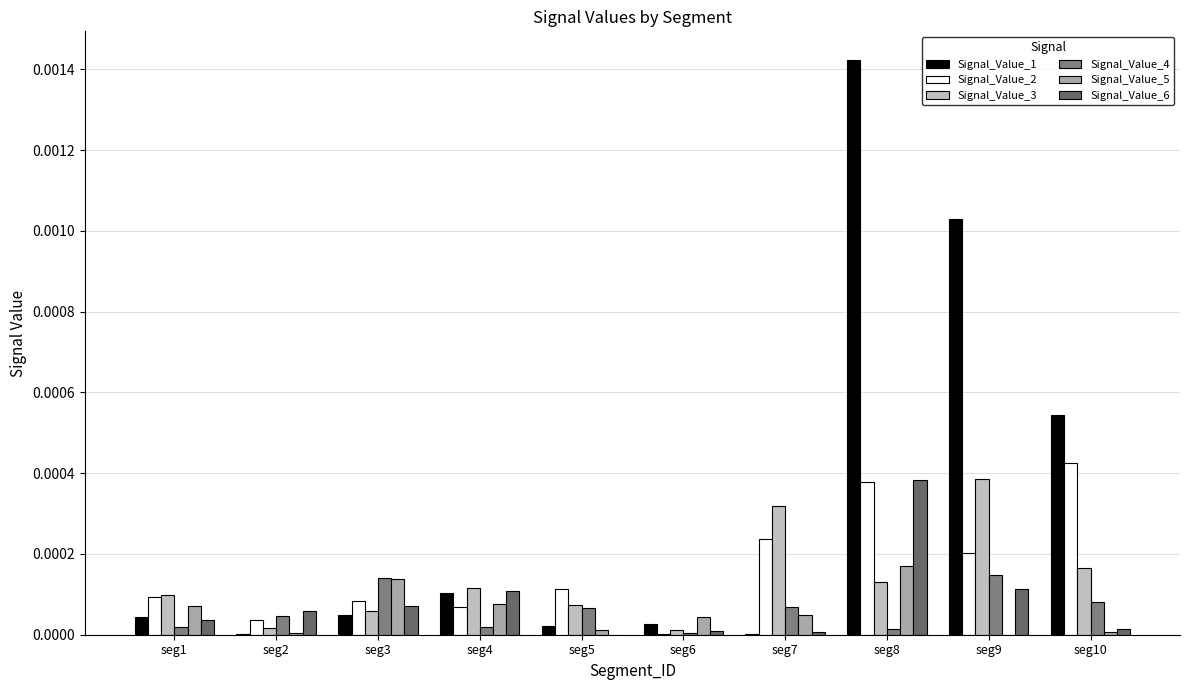

Are the bars horizontal?

No